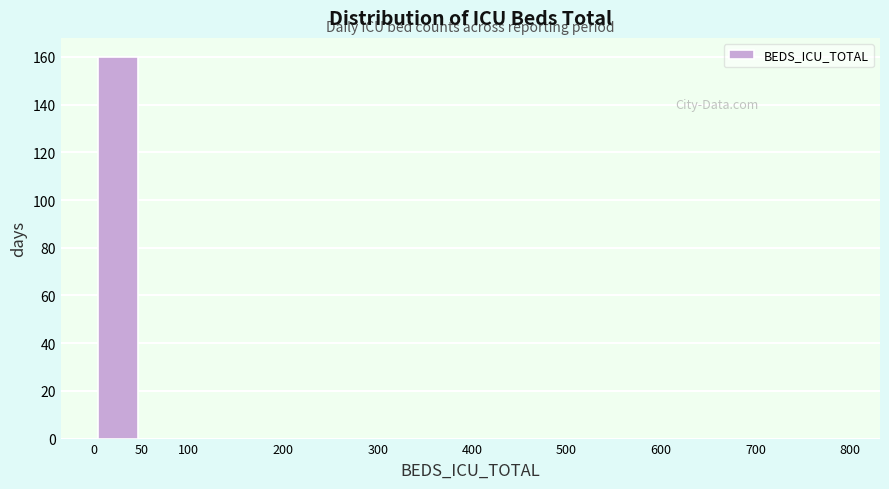

Reading left to right, list every bar in this chart as the range it spans on the x-axis followed by its height. The values are not printed on the chart, so give them approximately, as read against the axis.

0 to 50: 160
50 to 100: 0
100 to 200: 0
200 to 300: 0
300 to 400: 0
400 to 500: 0
500 to 600: 0
600 to 700: 0
700 to 800: 0